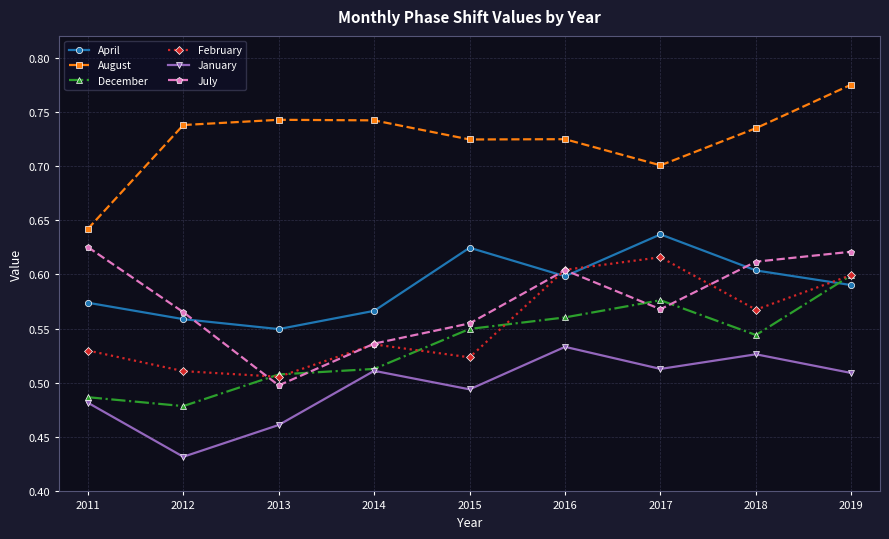

Rank the series at 2018 from lowest to highest value.

January, December, February, April, July, August